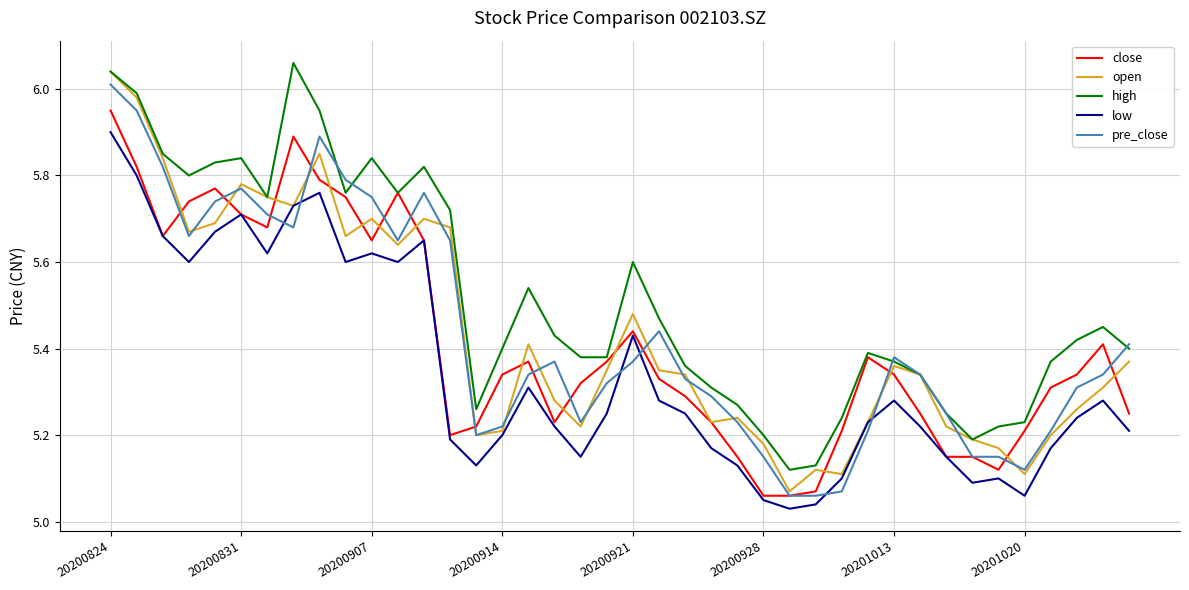

Which series has the largest total across all categories?

high